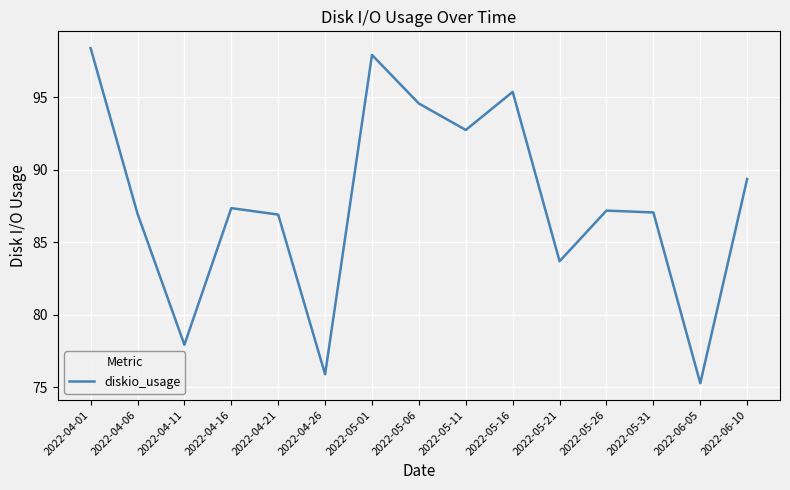

True or false: the data has more than 0 interior local peaks.

True